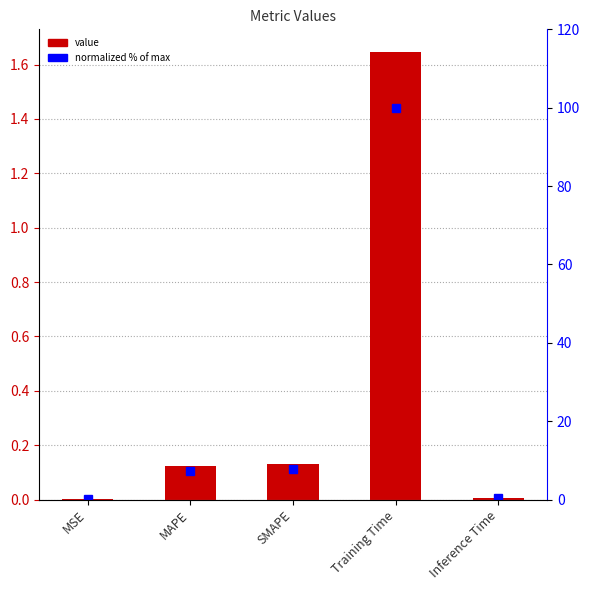

Which category has the lowest value across all series?

MSE